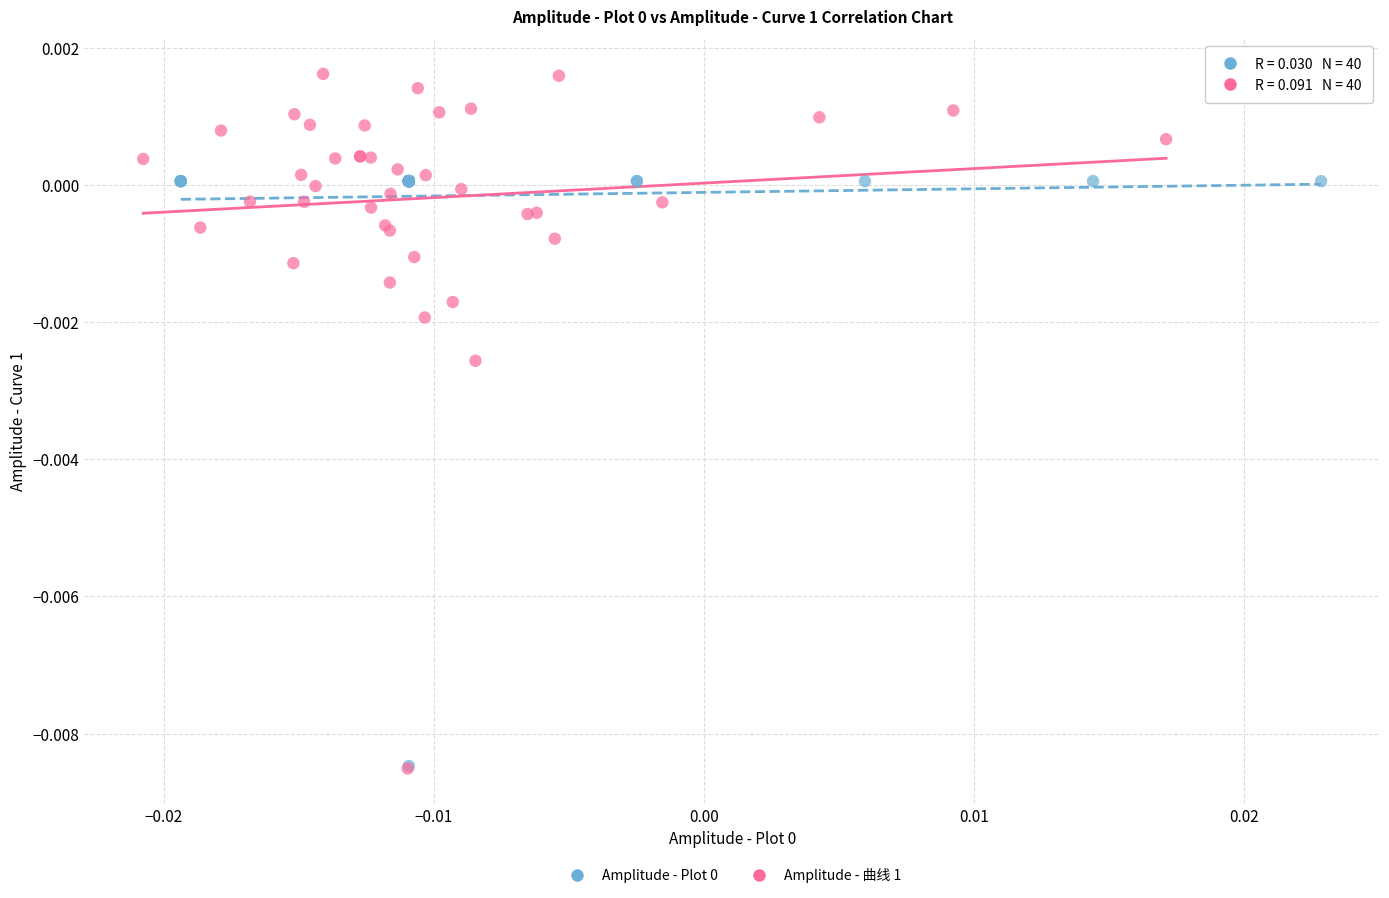

Which series has the largest Y range (max minus min)?

Amplitude - 曲线 1